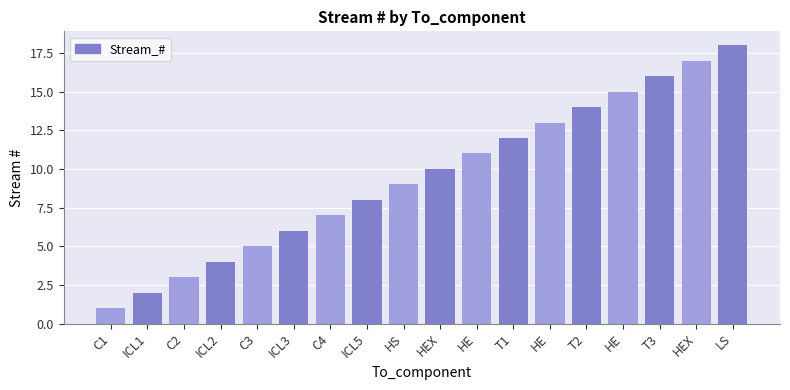

Count the number of data series in this chart.

1